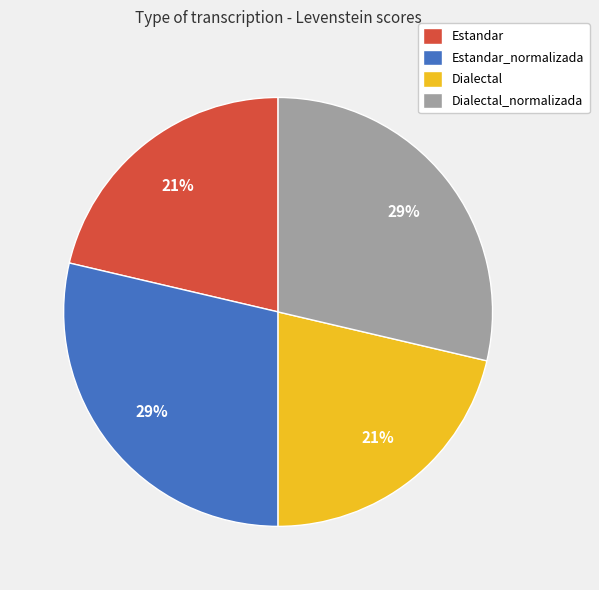

Between Dialectal_normalizada and Estandar, which is larger?

Dialectal_normalizada